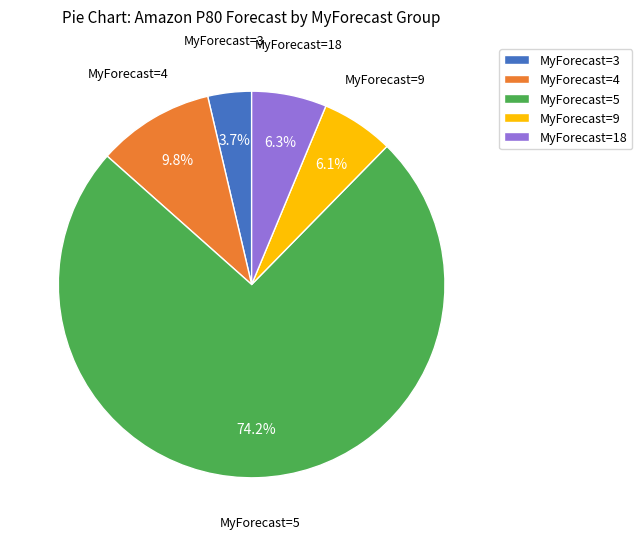

Which has a higher value, MyForecast=3 or MyForecast=18?

MyForecast=18